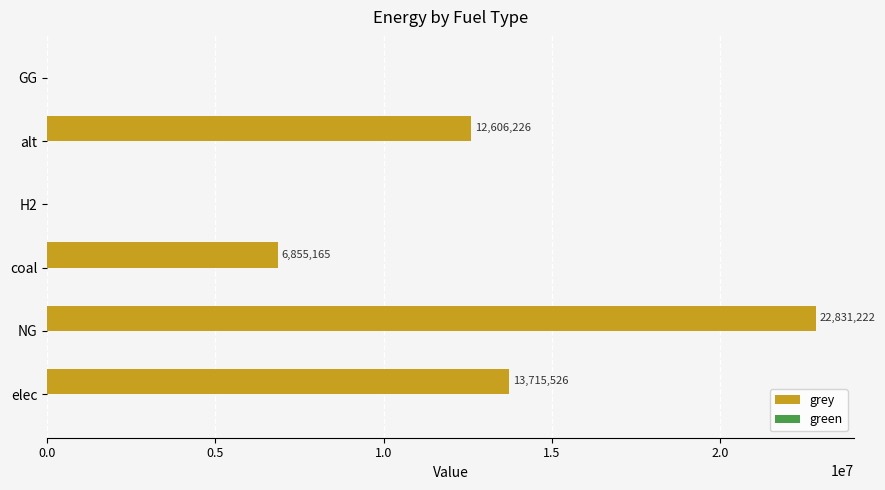

Are the bars horizontal?

Yes